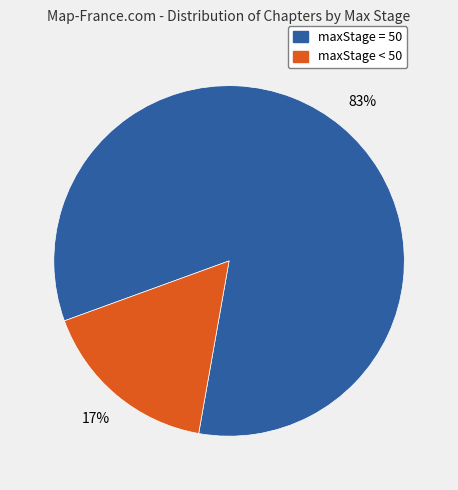

To the nearest percent, what is the average slice percentage?

50%